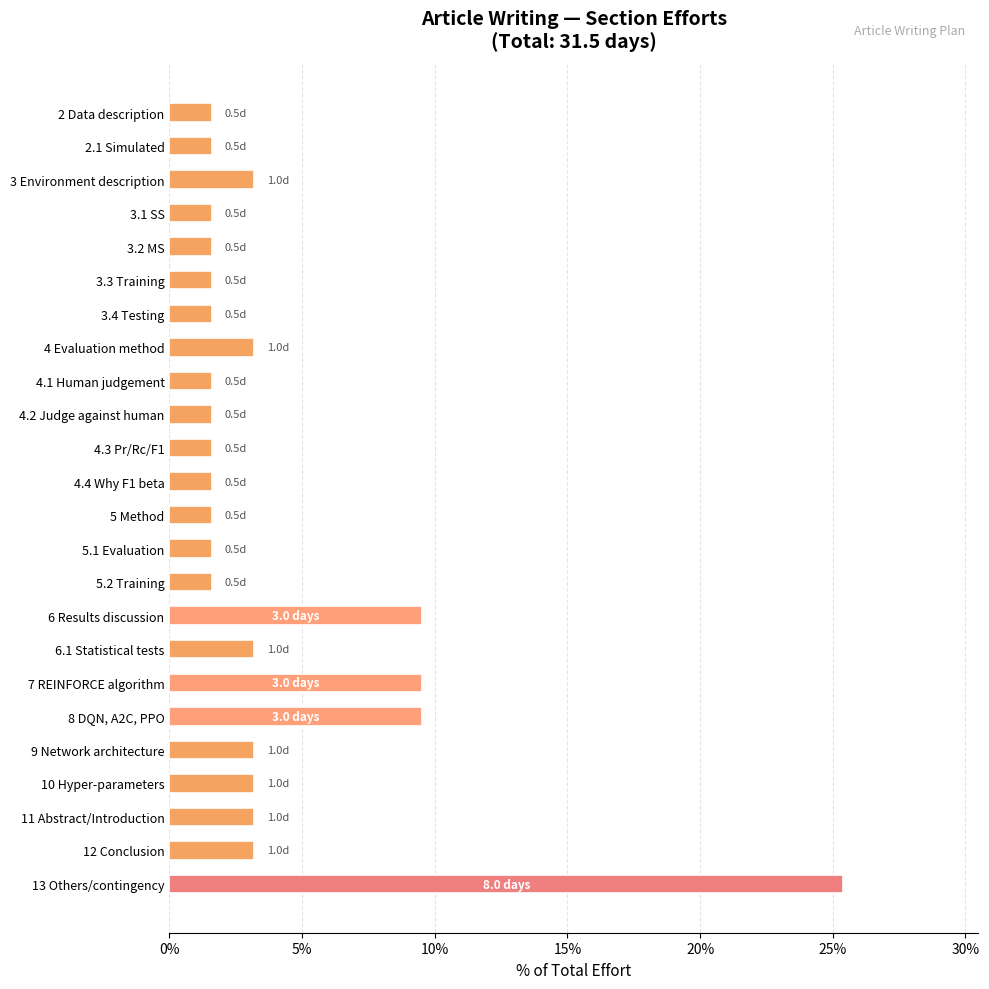

Approximately how many times larger is the value at 3.4 Testing compared to 4.4 Why F1 beta?

1.0